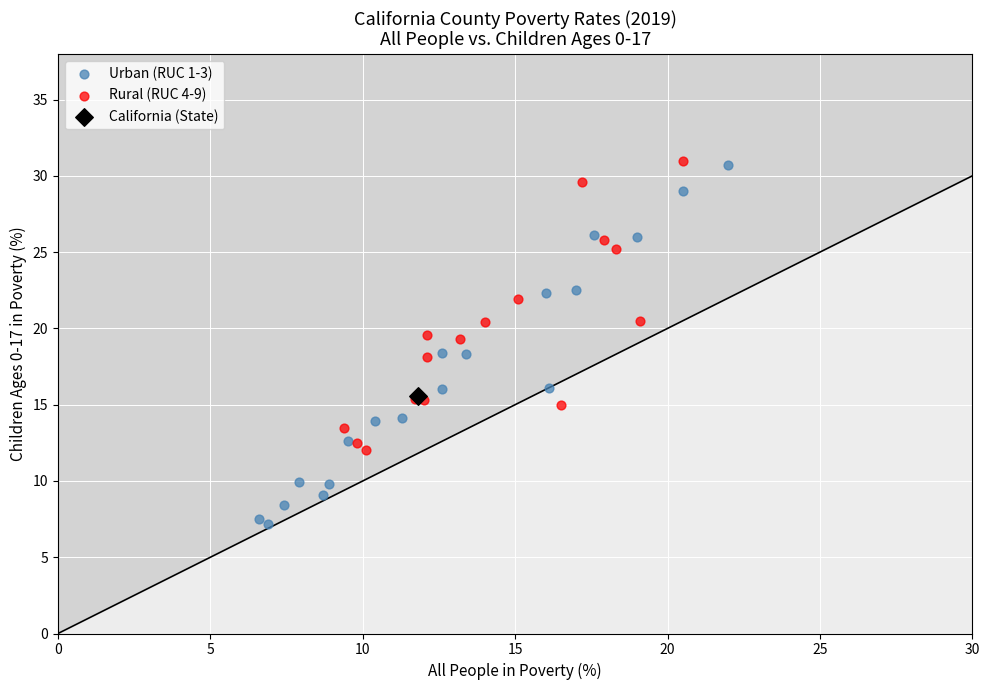

What are all the series names shown in the legend?

Urban (RUC 1-3), Rural (RUC 4-9), California (State)